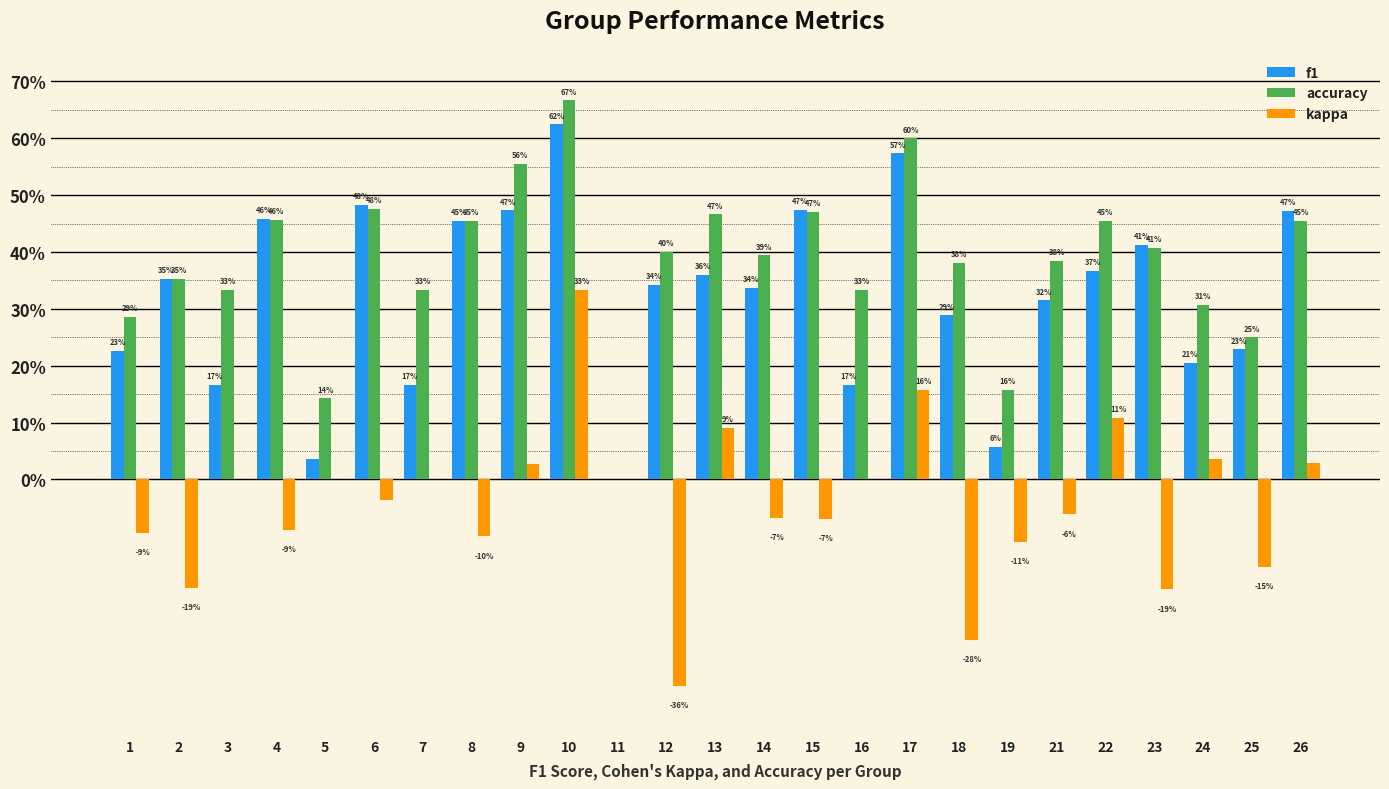

What is the total value across all series at 16?

0.5